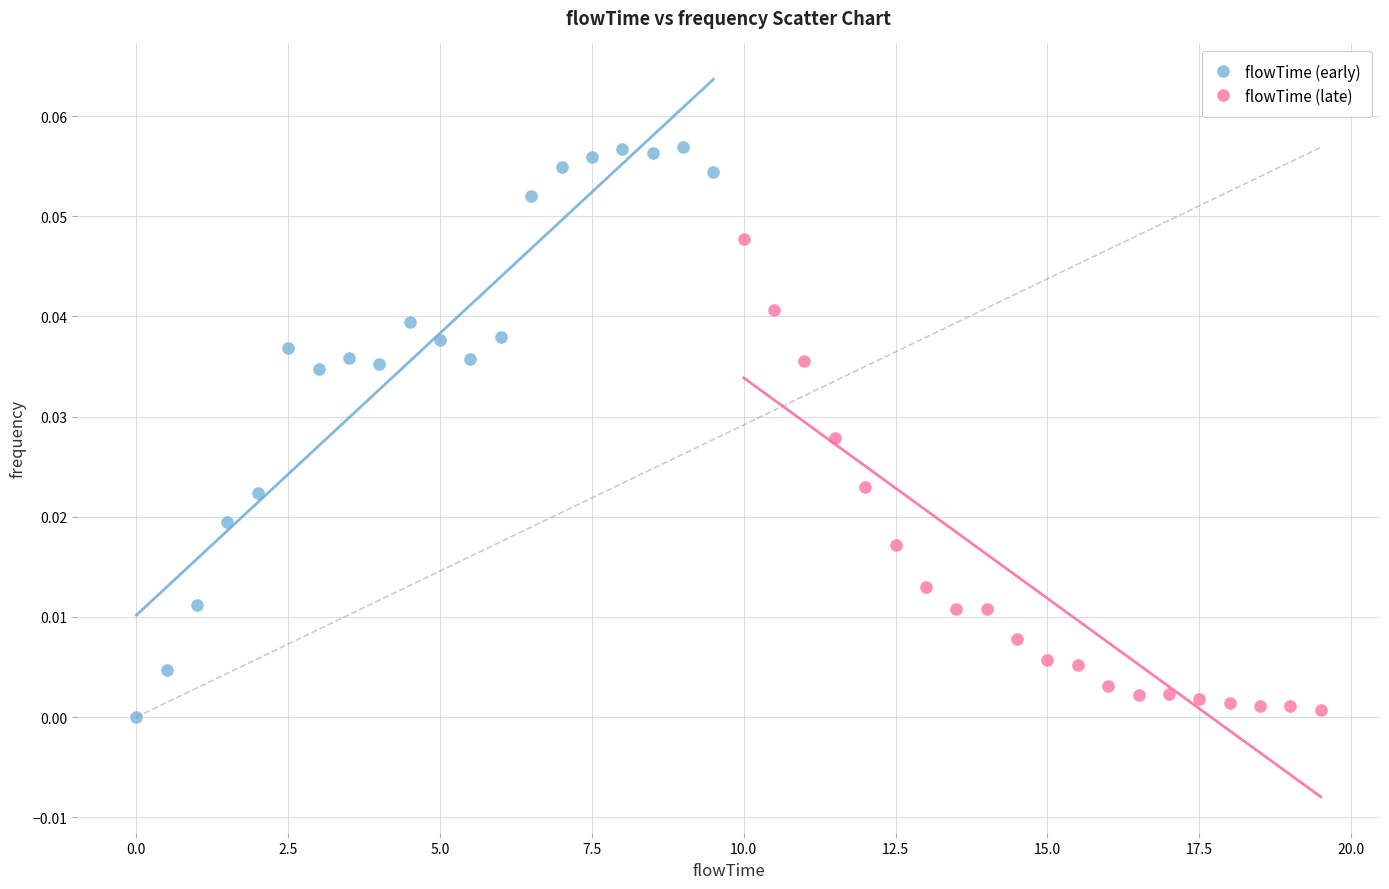

Which series has the widest spread of Y values?

flowTime (early)